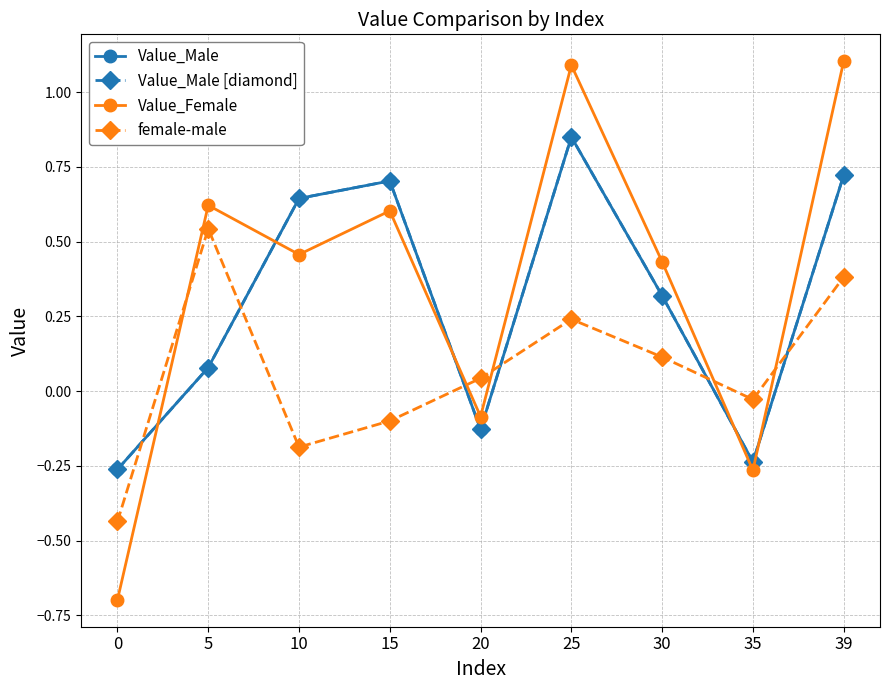

Where is Value_Male nearest to the value 0?

5